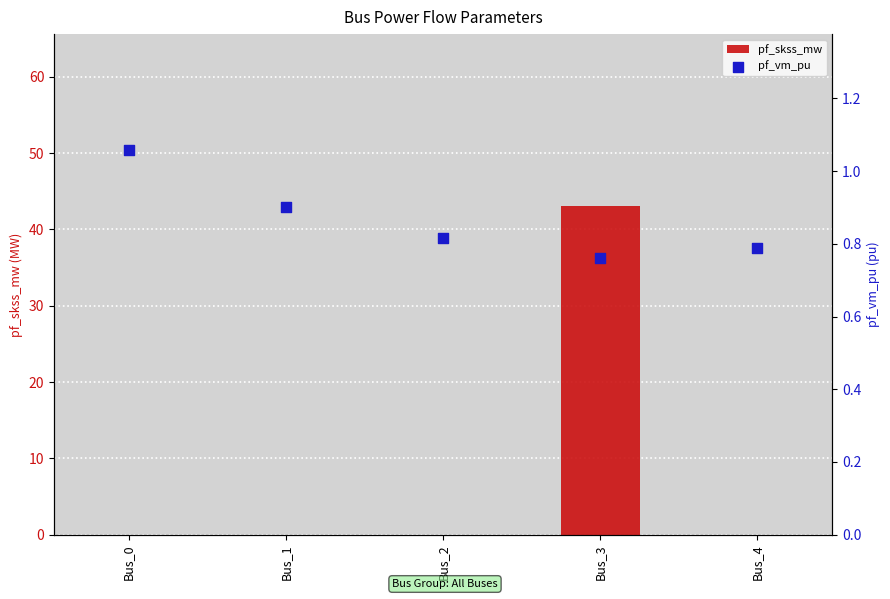

Which series contains the highest Y value?

pf_skss_mw